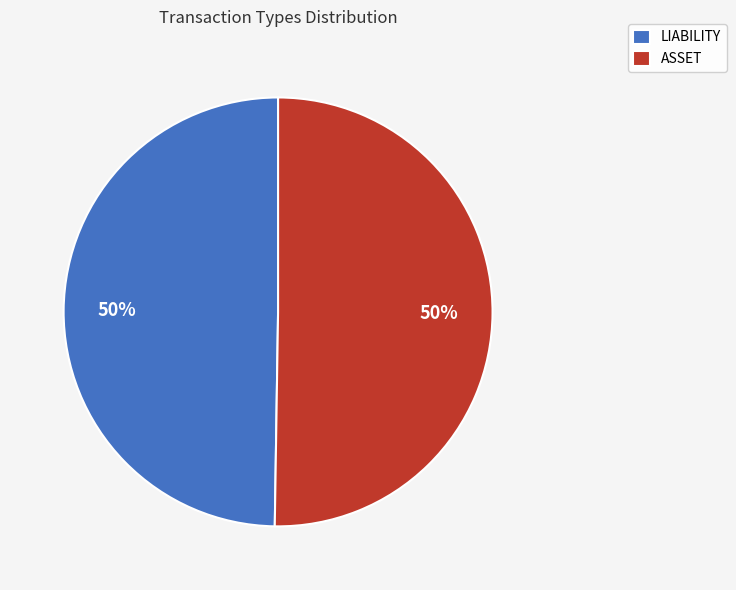

Count the number of slices in the pie.

2